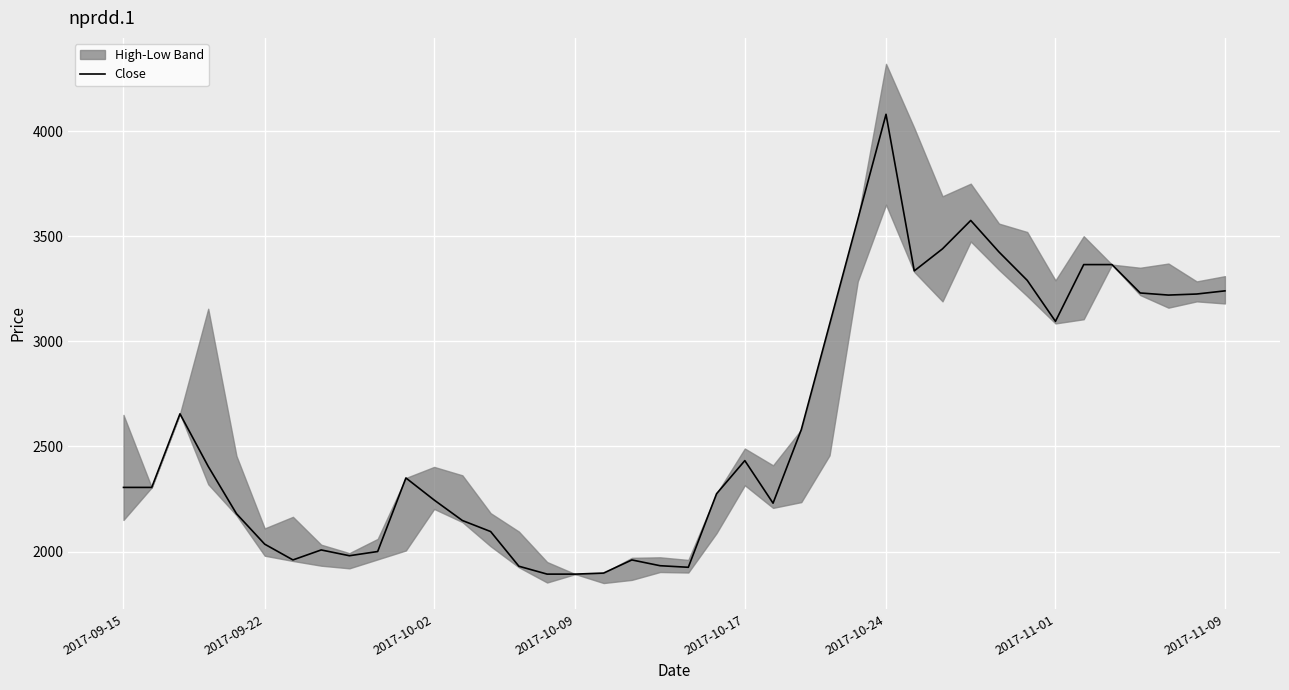

What is the maximum value for Close?

4080.0